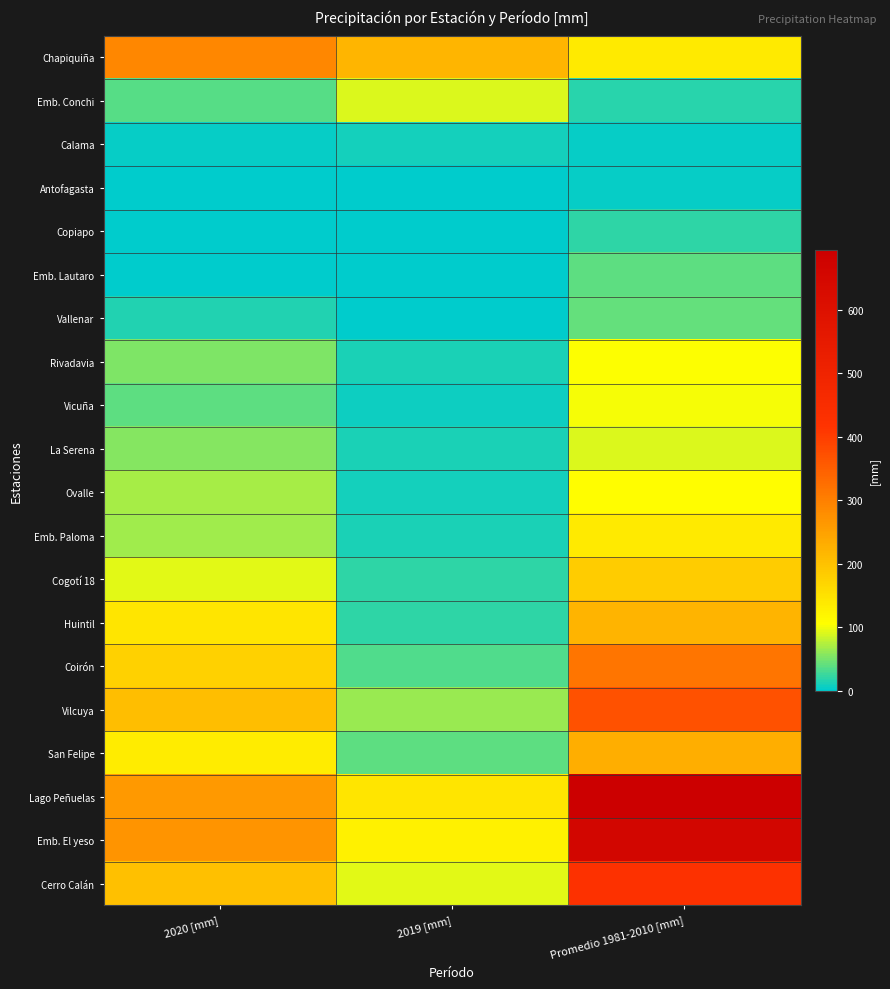

Which has a higher value, 2019 [mm] or 2020 [mm]?

2020 [mm]